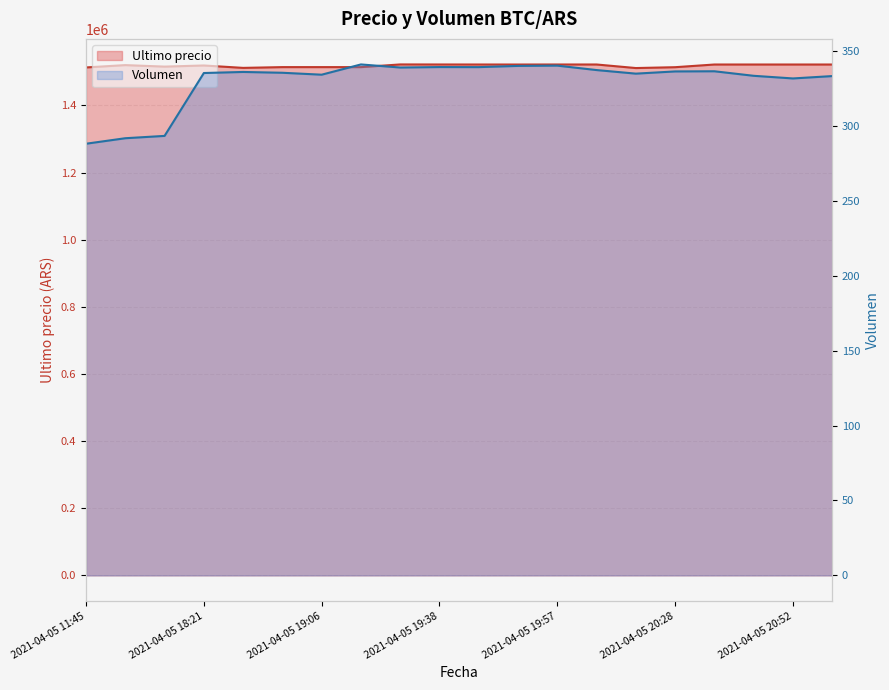

How many values in the Ultimo precio series are below 1521717?

10